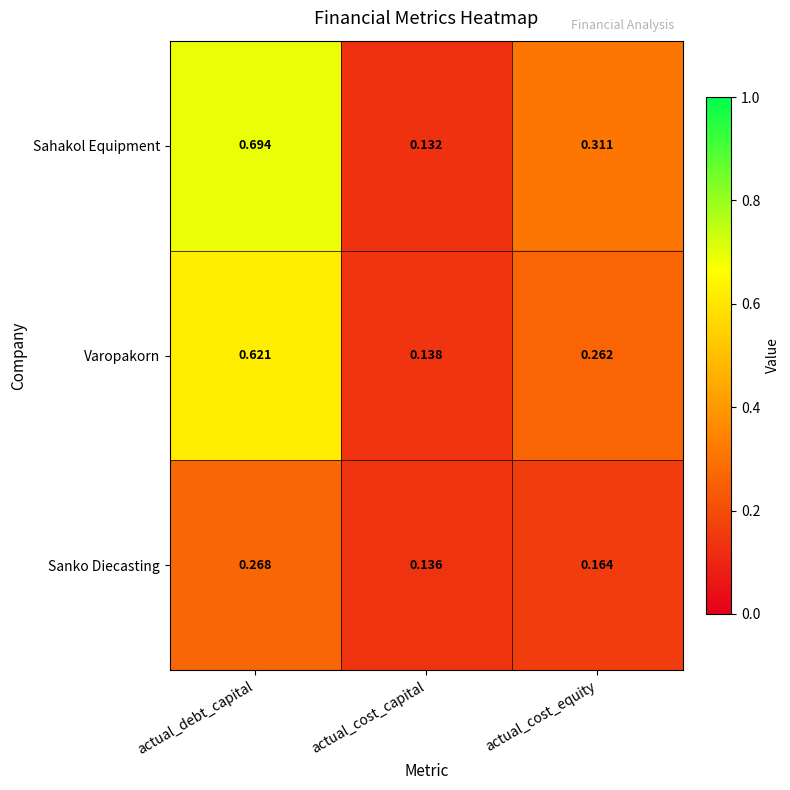

At which label does Varopakorn reach its peak?

actual_debt_capital